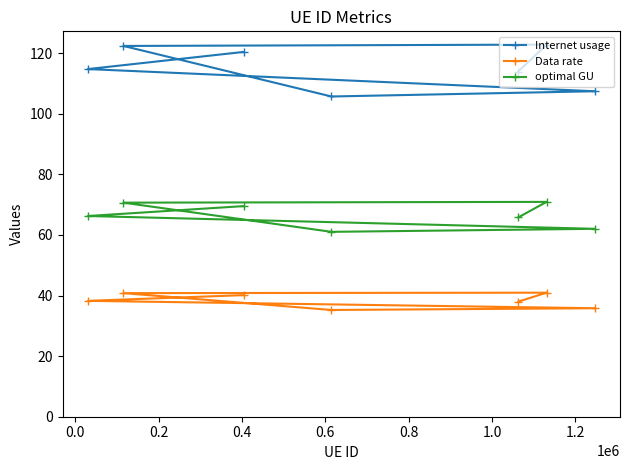

What is the maximum value for Internet usage?

122.8